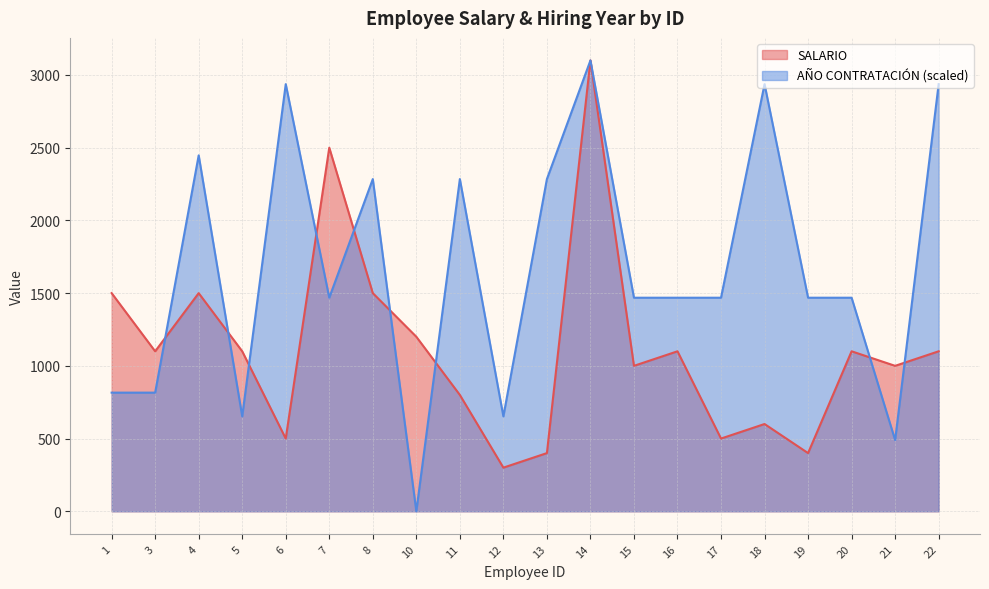

Rank the series by their average value, from lowest to highest.

SALARIO, AÑO CONTRATACIÓN (scaled)